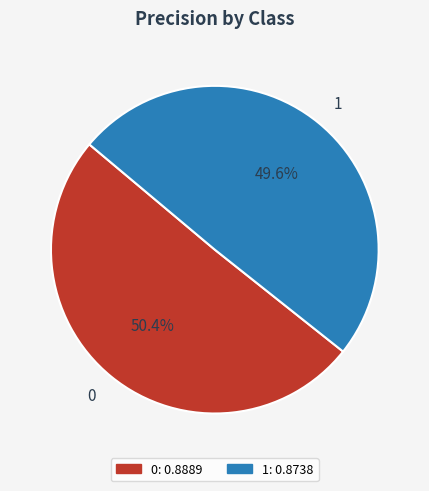

Rank the categories by value from highest to lowest.

0, 1